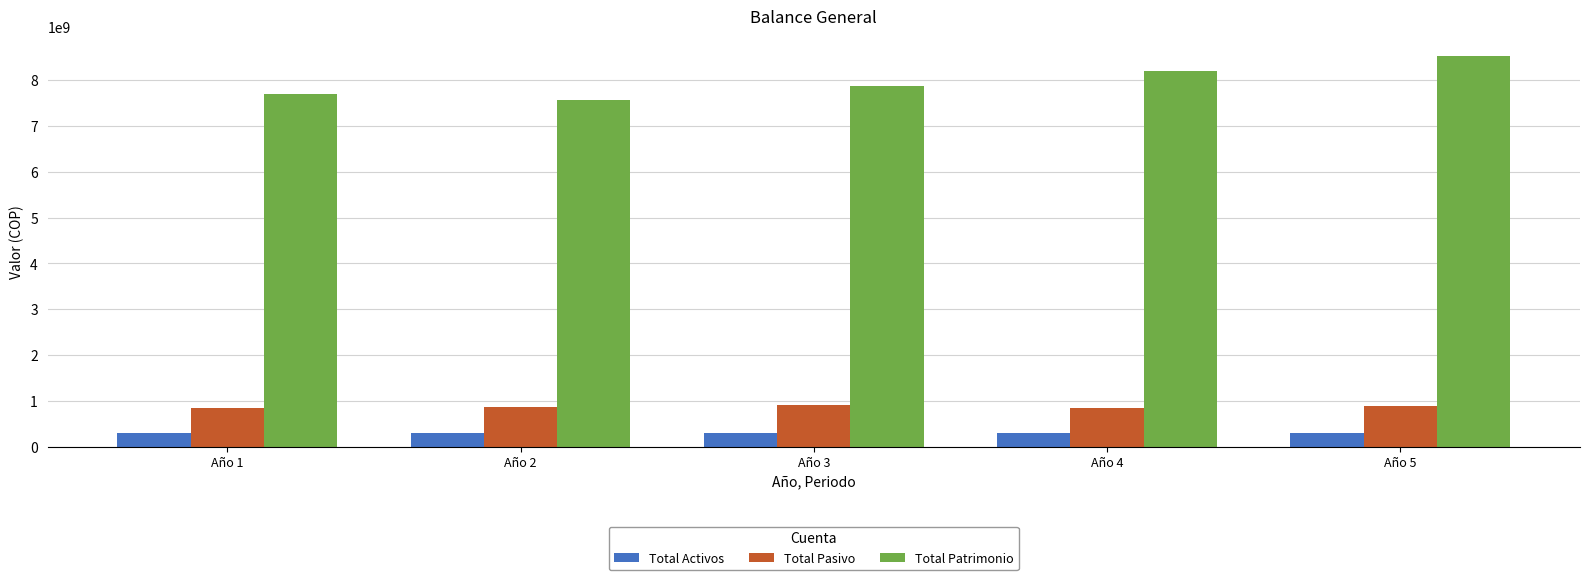

What is the minimum value shown in the chart?

288600000.0